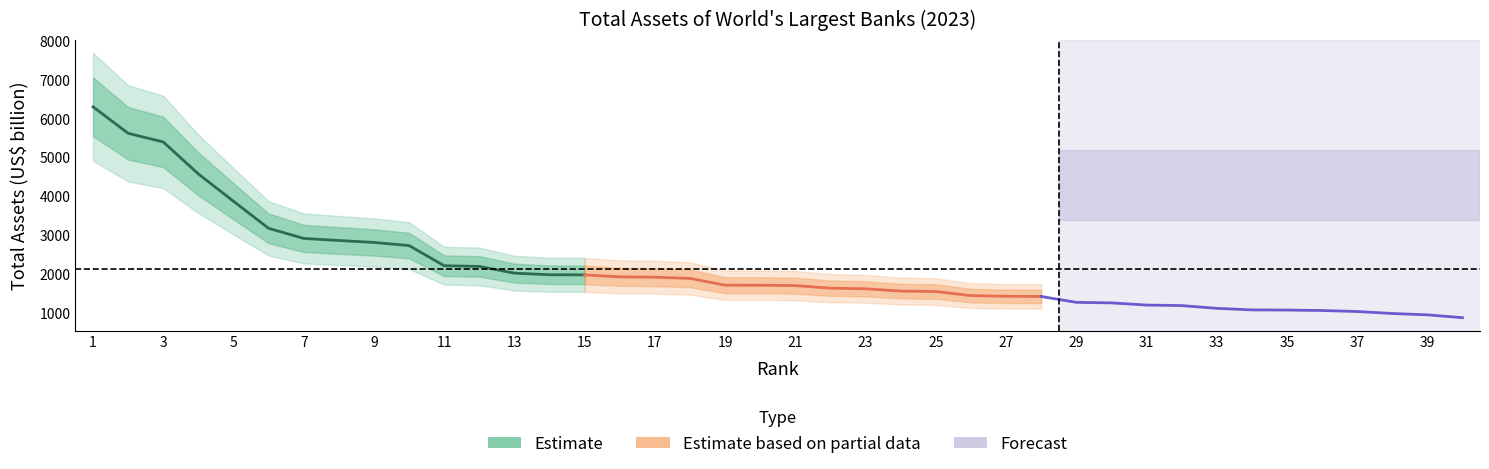

How many values exceed 1717?

20